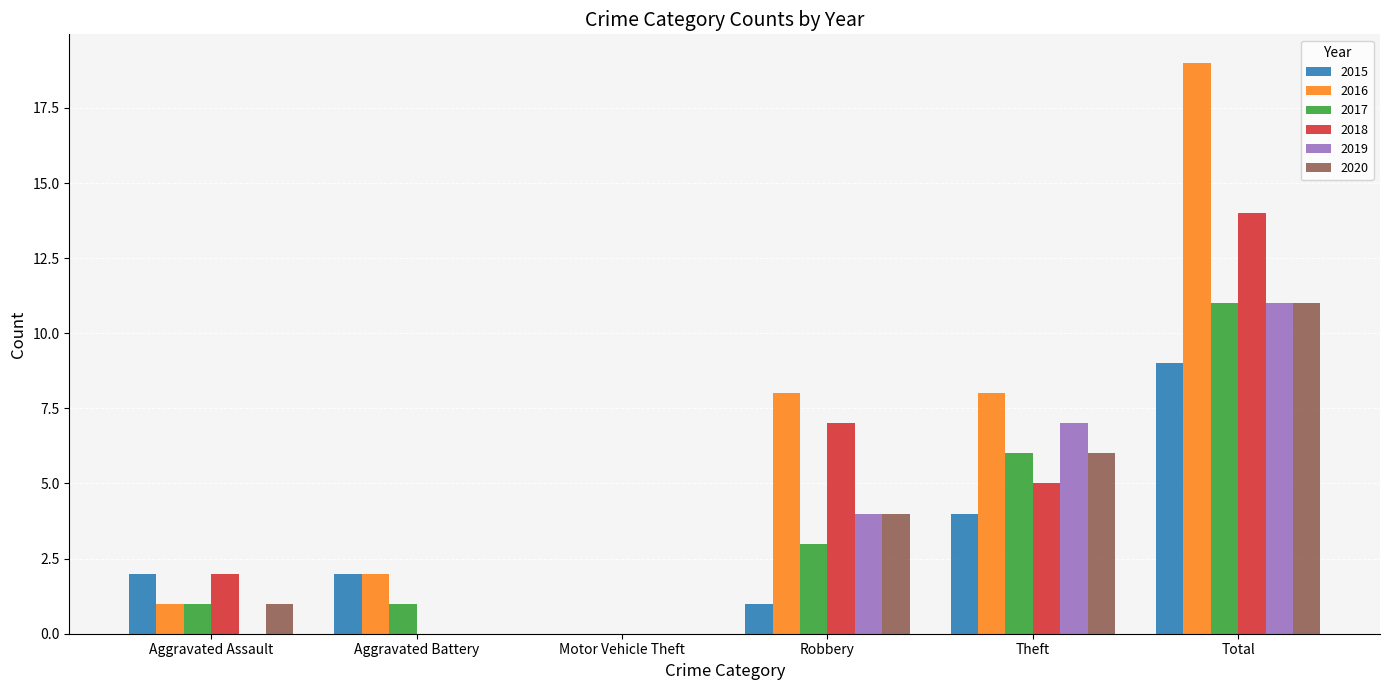

At which label is 2017 closest to 5?

Theft